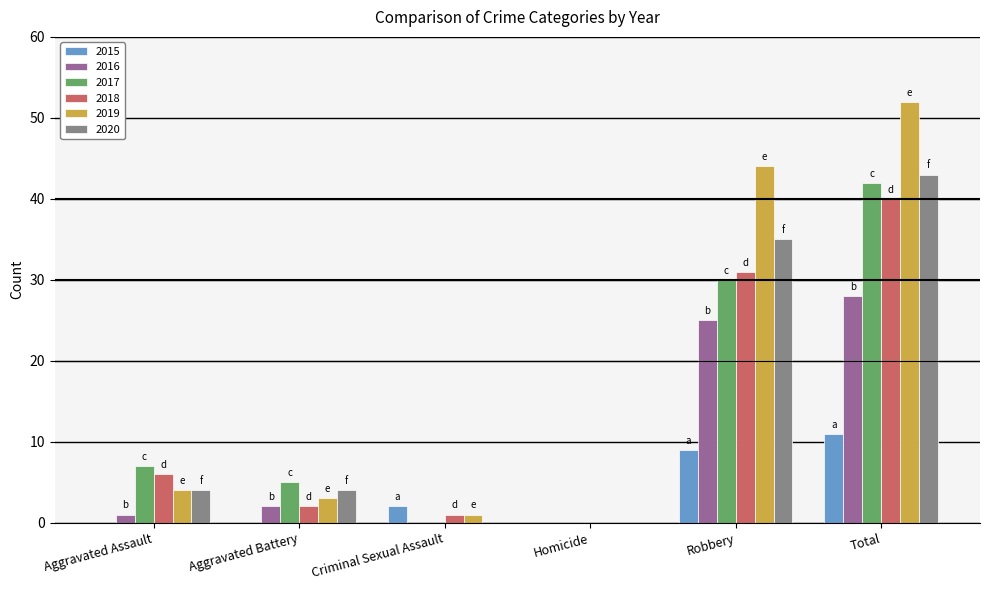

The value of 2015 at Aggravated Assault is 8. True or false?

False